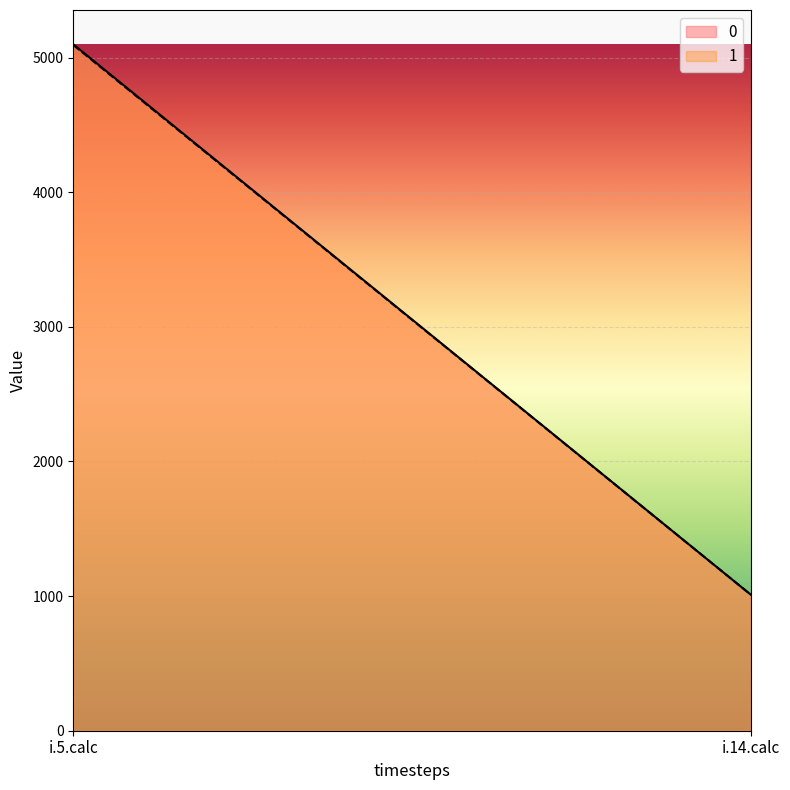

Is it true that 0 equals 1010 at i.14.calc?

True